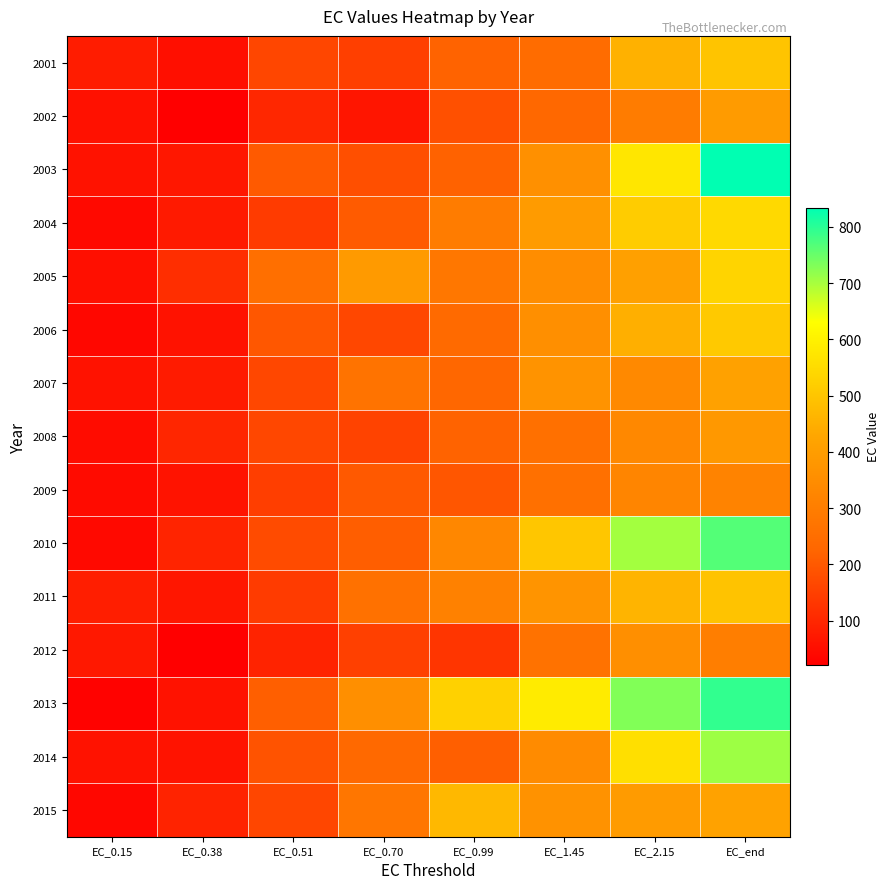

Between EC_0.99 and EC_1.45, which series saw the biggest shift?

2010